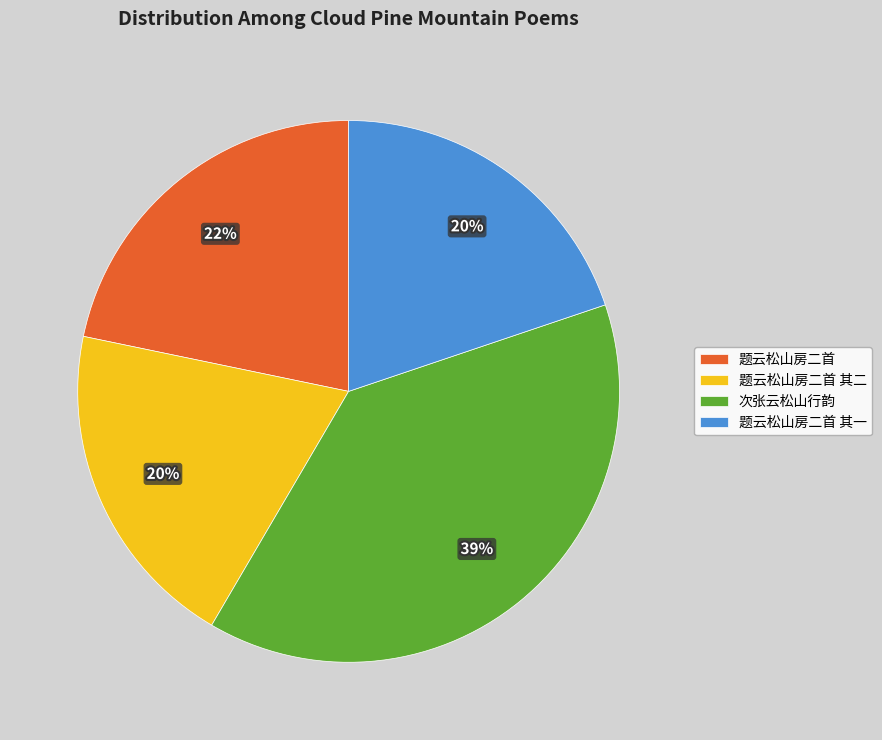

How many slices are in this pie chart?

4